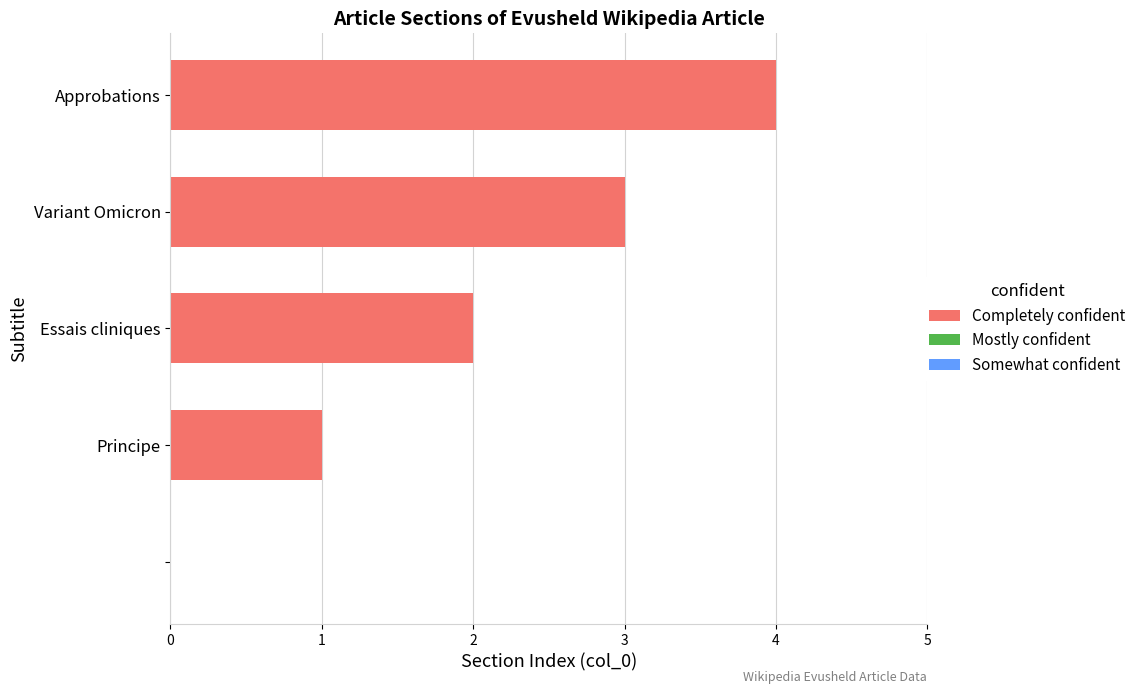

What is the sum of all values?

10